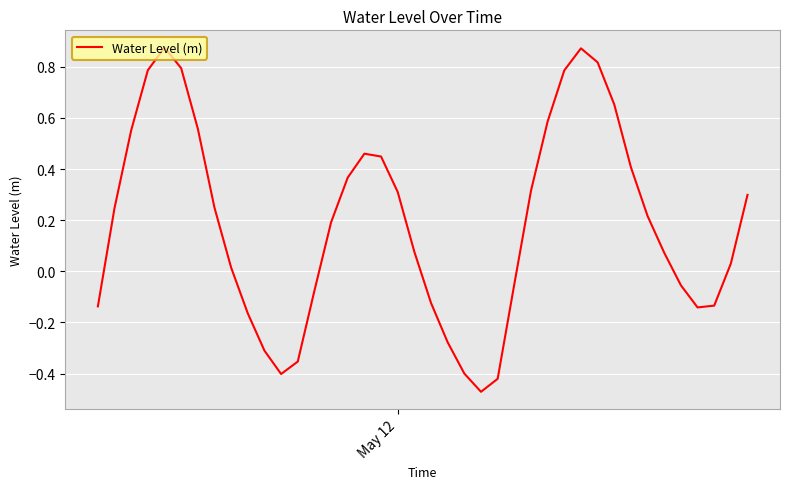

What is the difference between the maximum and minimum values?

1.3